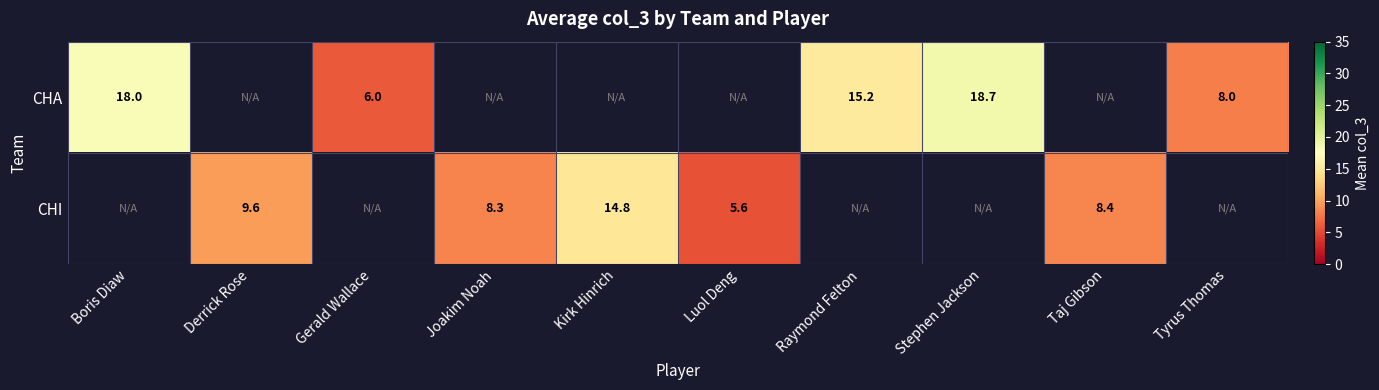

The CHI series shows 8.3 at Joakim Noah. True or false?

True